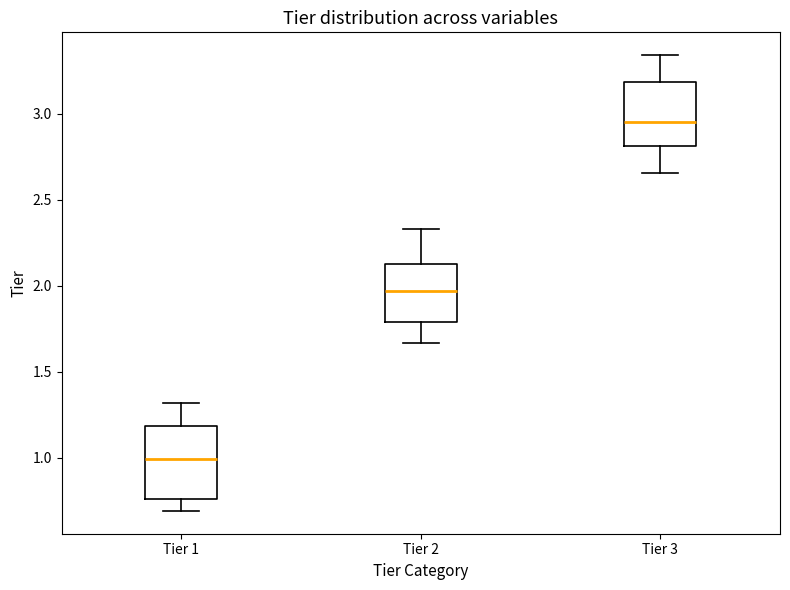

Where does the lower whisker of the box for Tier 1 end on the y-axis? The values are not printed on the chart, so give them approximately, as read against the axis.

0.70